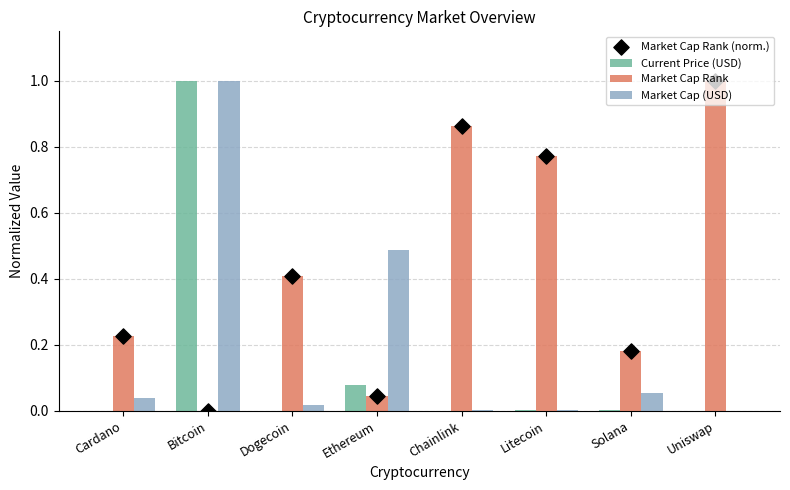

What is the total value across all series at Cardano?

0.5